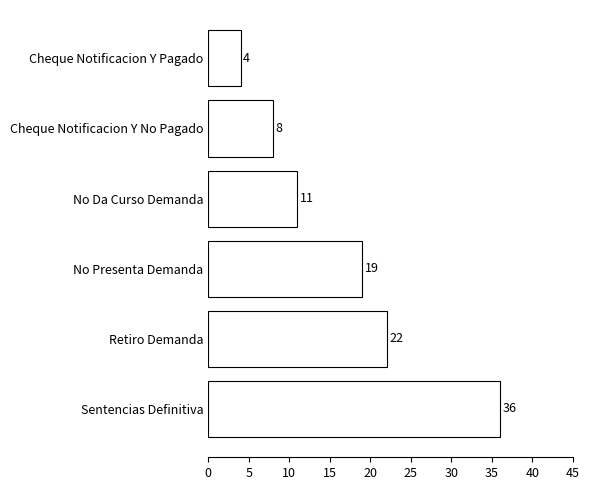

Reading bottom to top, what are all the values shown in this chart?

Sentencias Definitiva=36	Retiro Demanda=22	No Presenta Demanda=19	No Da Curso Demanda=11	Cheque Notificacion Y No Pagado=8	Cheque Notificacion Y Pagado=4